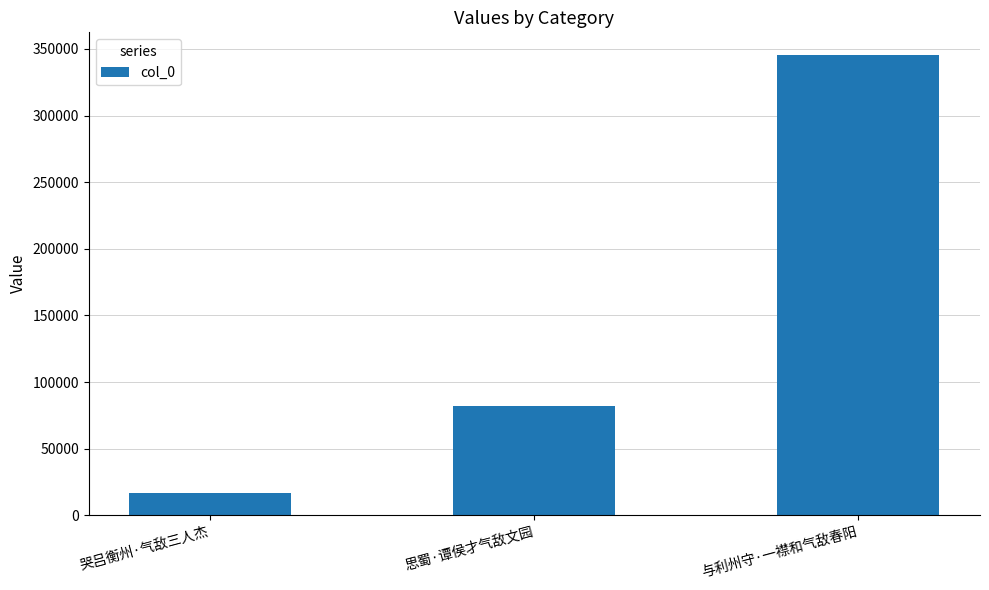

The value at 与利州守·一襟和气敌春阳 is 574225. True or false?

False